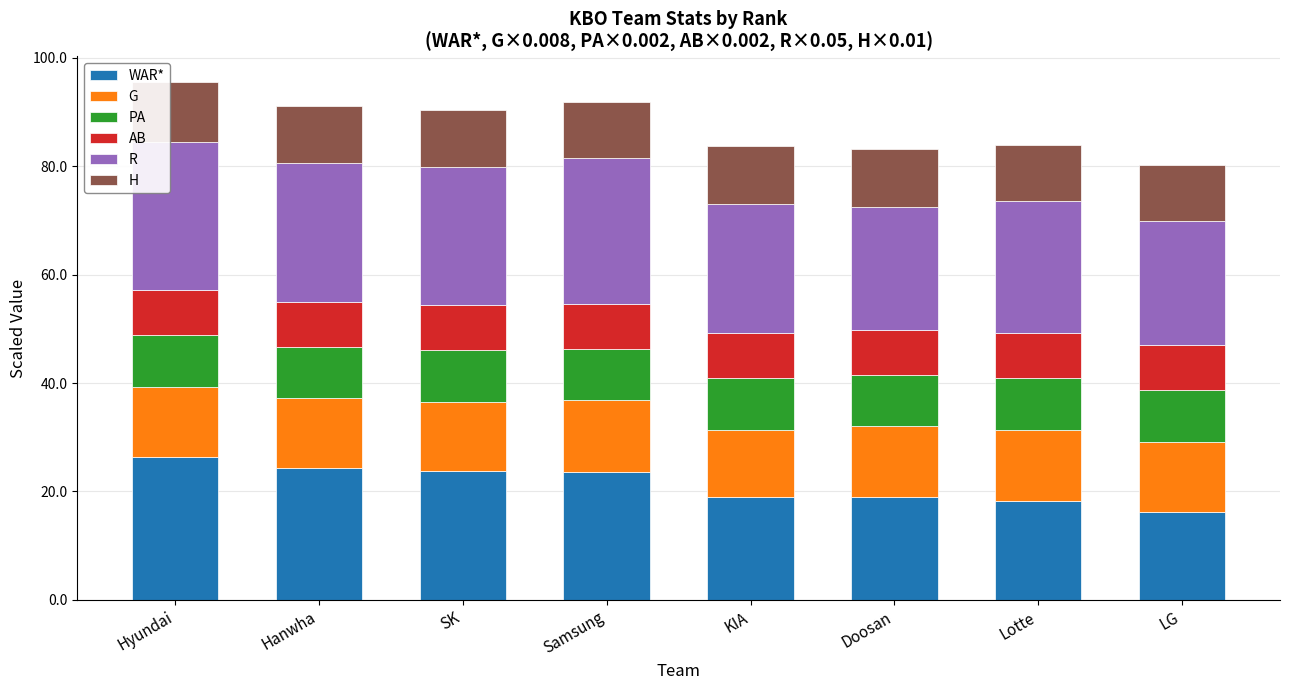

What is the total value across all series at Hanwha?

91.2